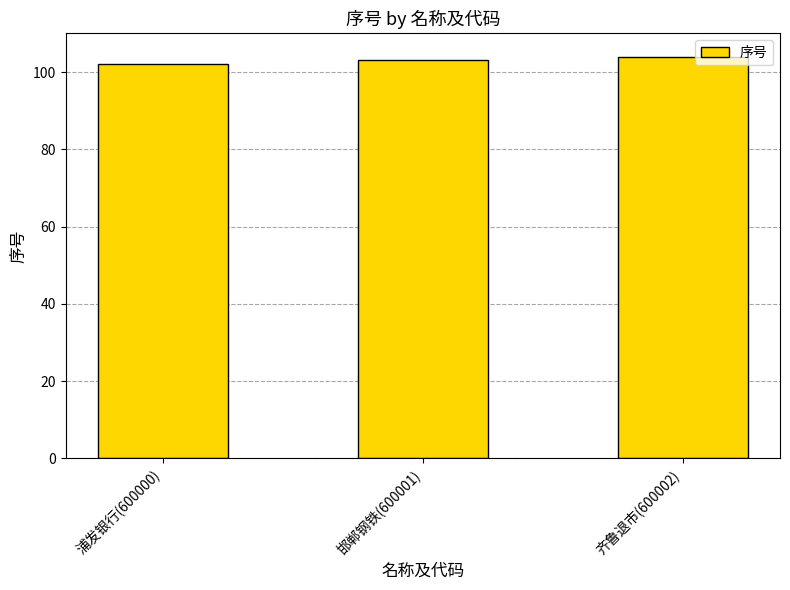

What is the sum of the values at 邯郸钢铁(600001) and 齐鲁退市(600002)?

207